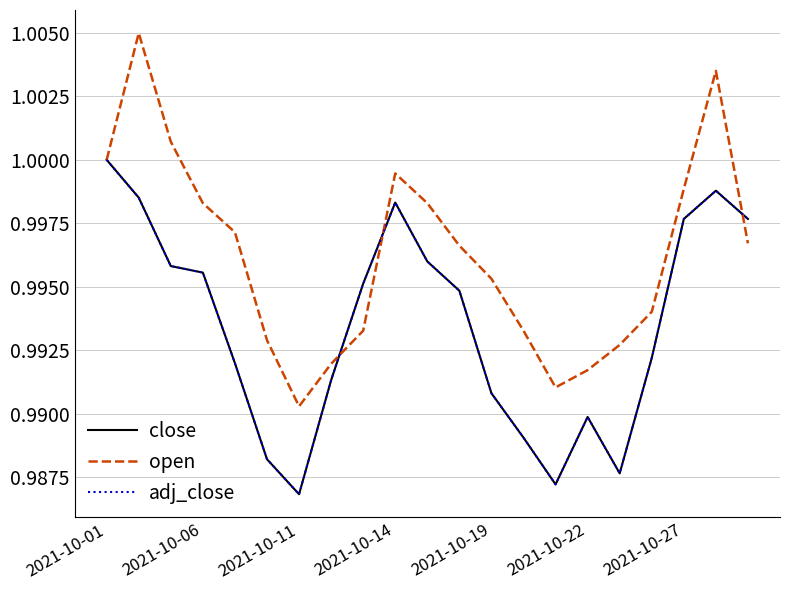

How many lines are shown in the chart?

3